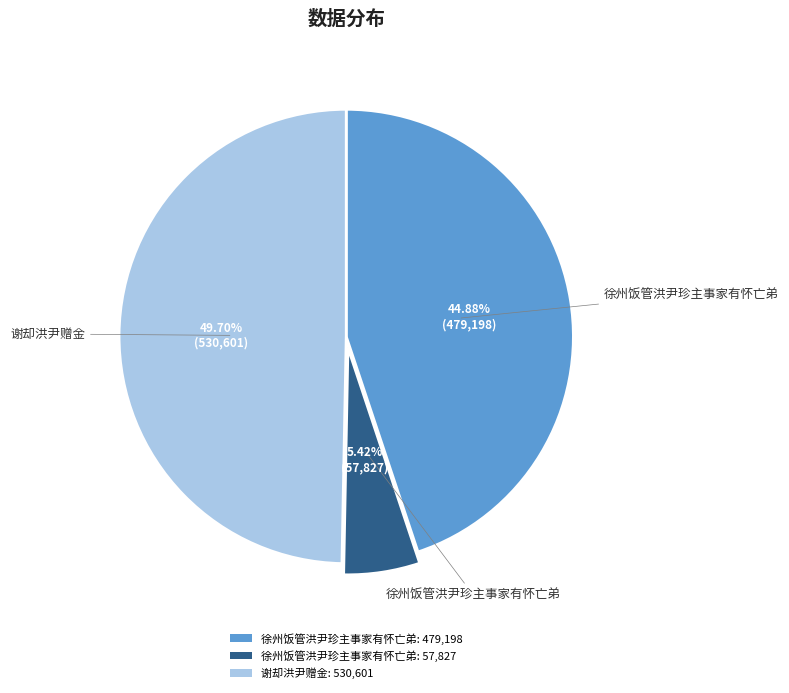

Which slice is the largest?

谢却洪尹赠金: 530,601